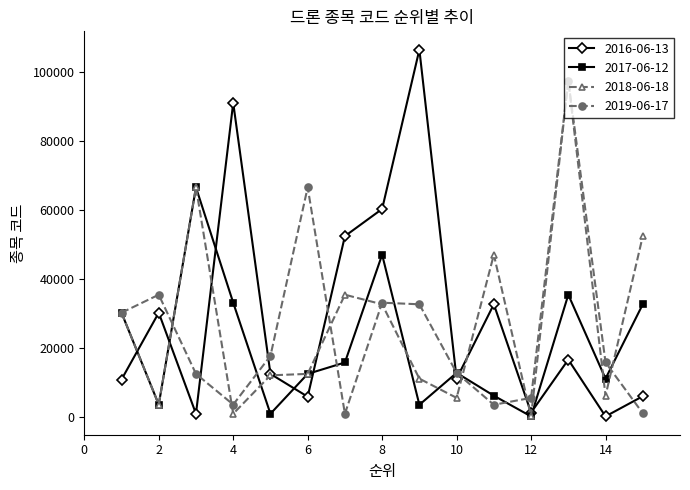

List the series in order of their overall mean, lowest first.

2017-06-12, 2019-06-17, 2018-06-18, 2016-06-13